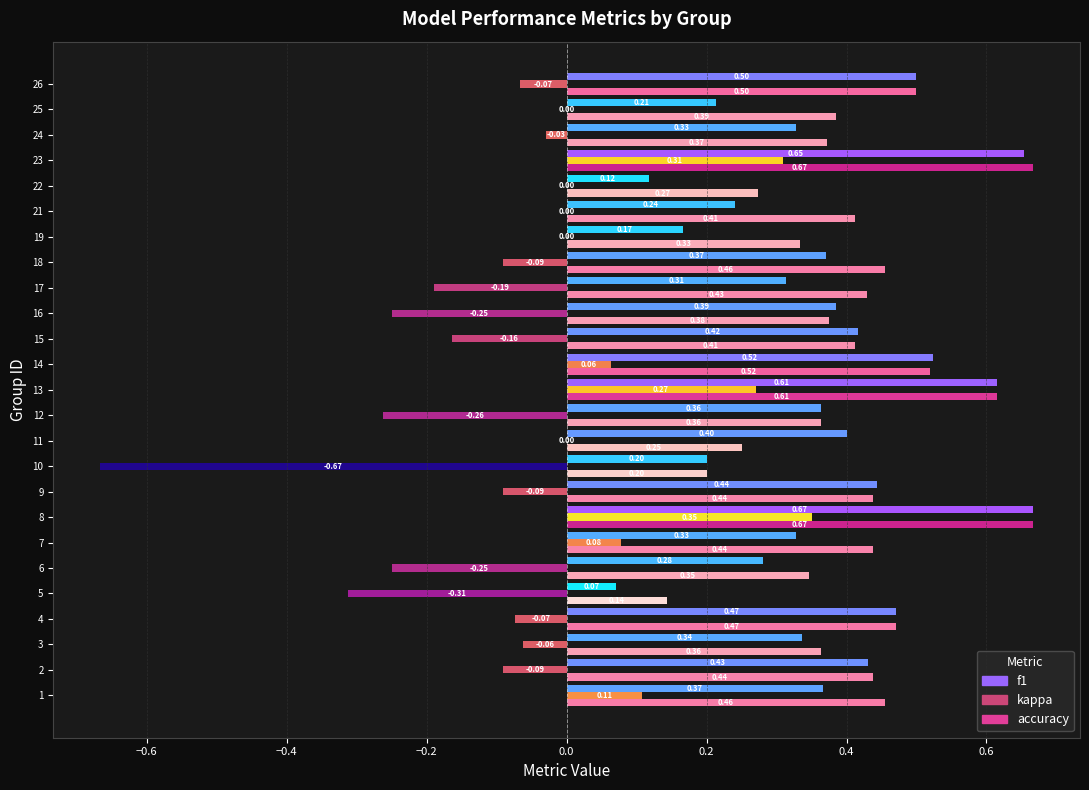

What are all the series names shown in the legend?

f1, kappa, accuracy